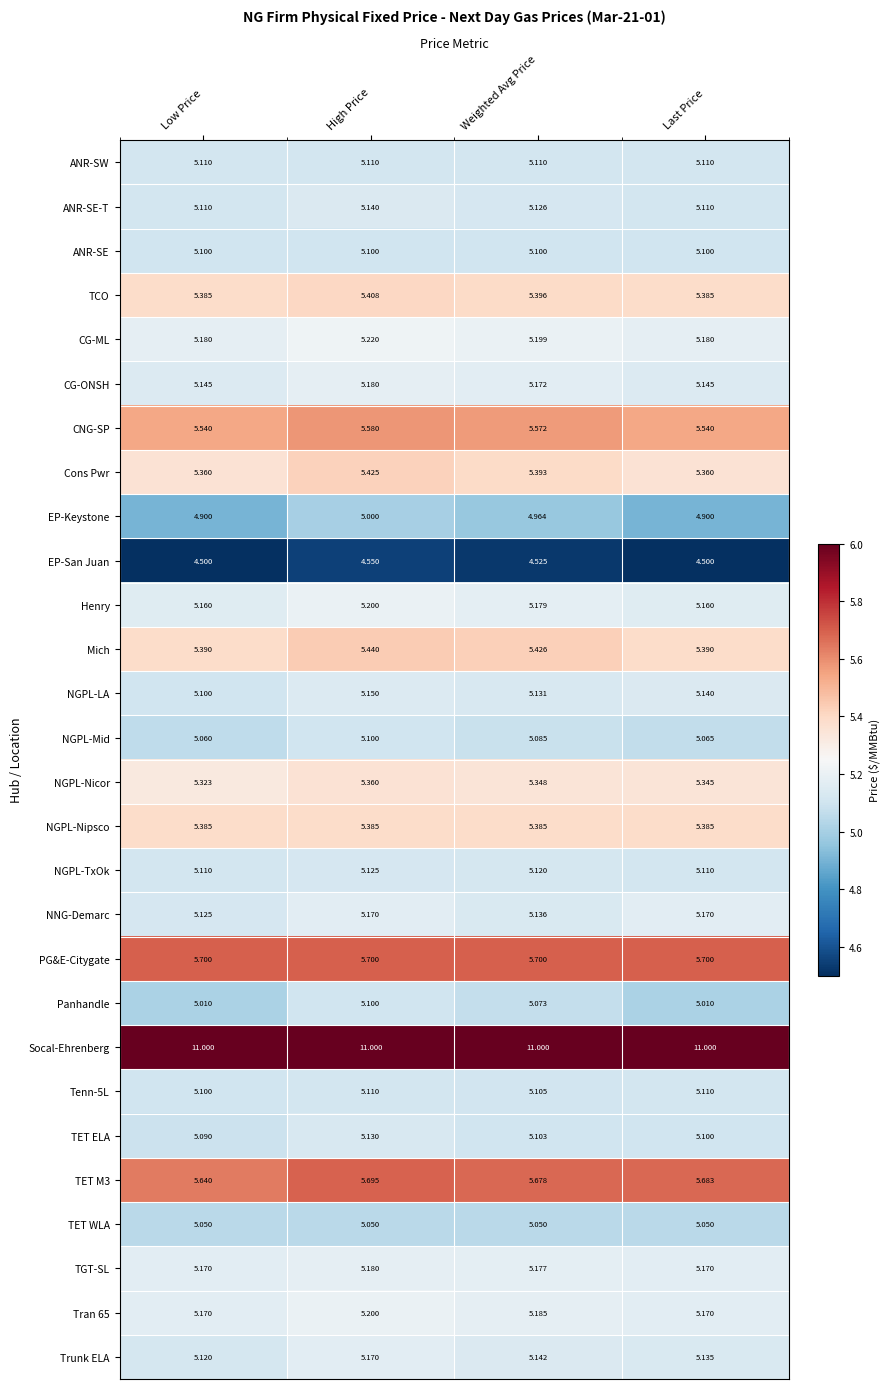

Where is NNG-Demarc nearest to the value 5?

Low Price